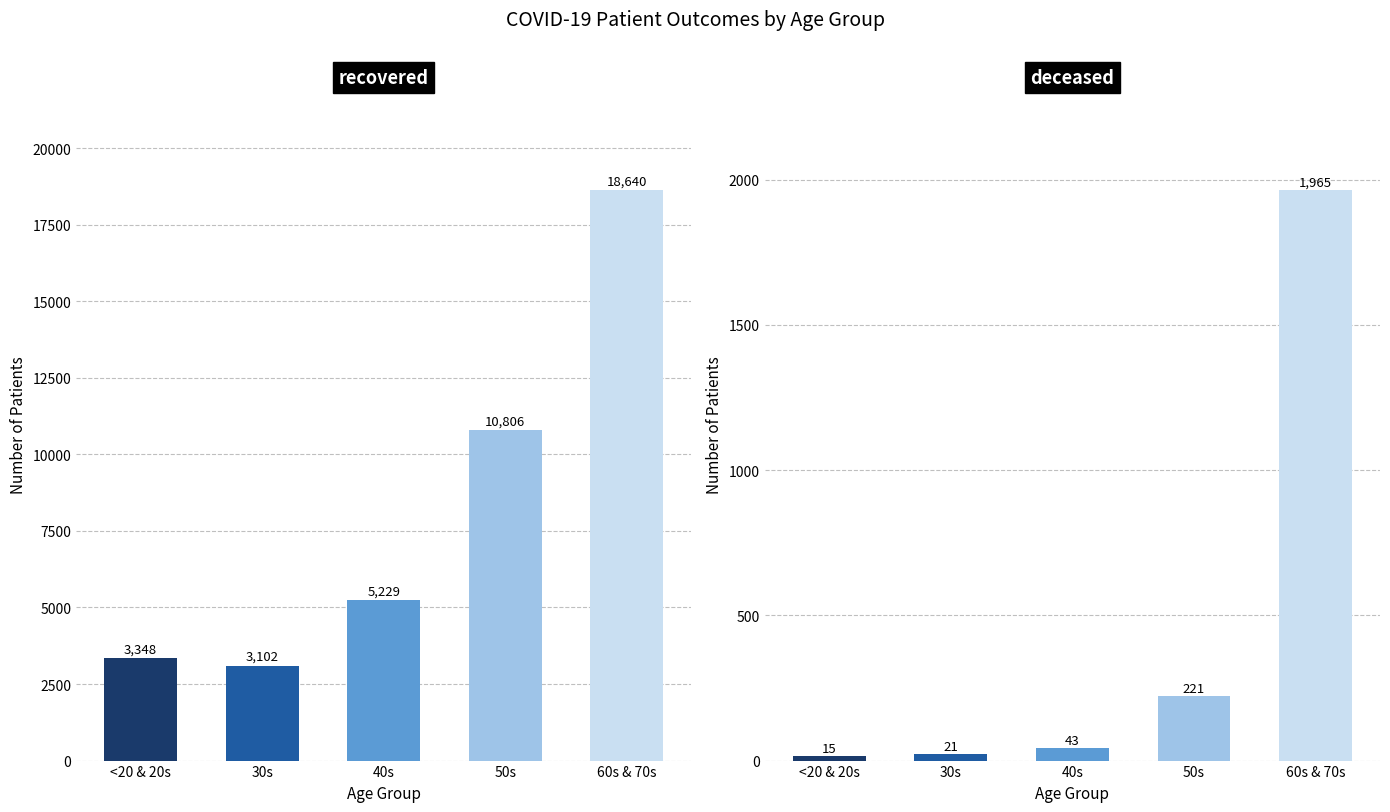

Which has a higher value, 40s or 50s?

50s